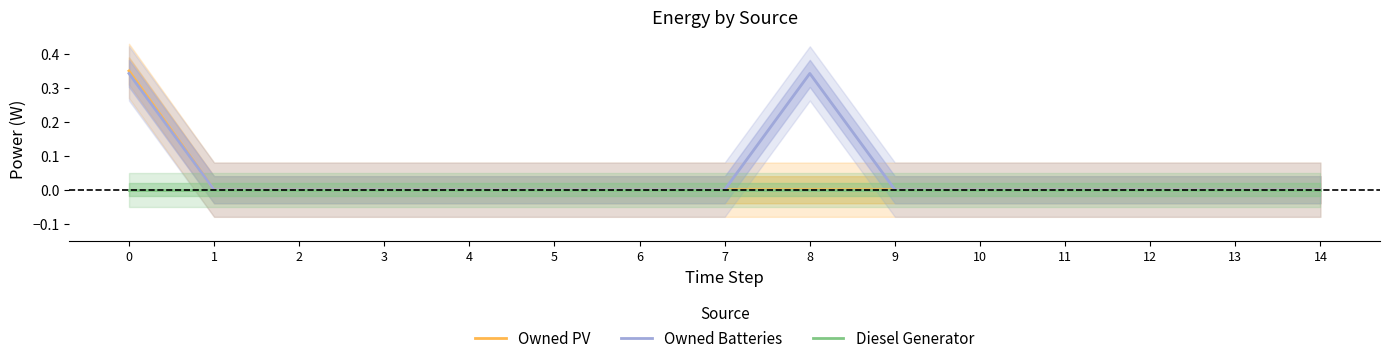

List the series in order of their overall mean, highest first.

Owned Batteries, Owned PV, Diesel Generator